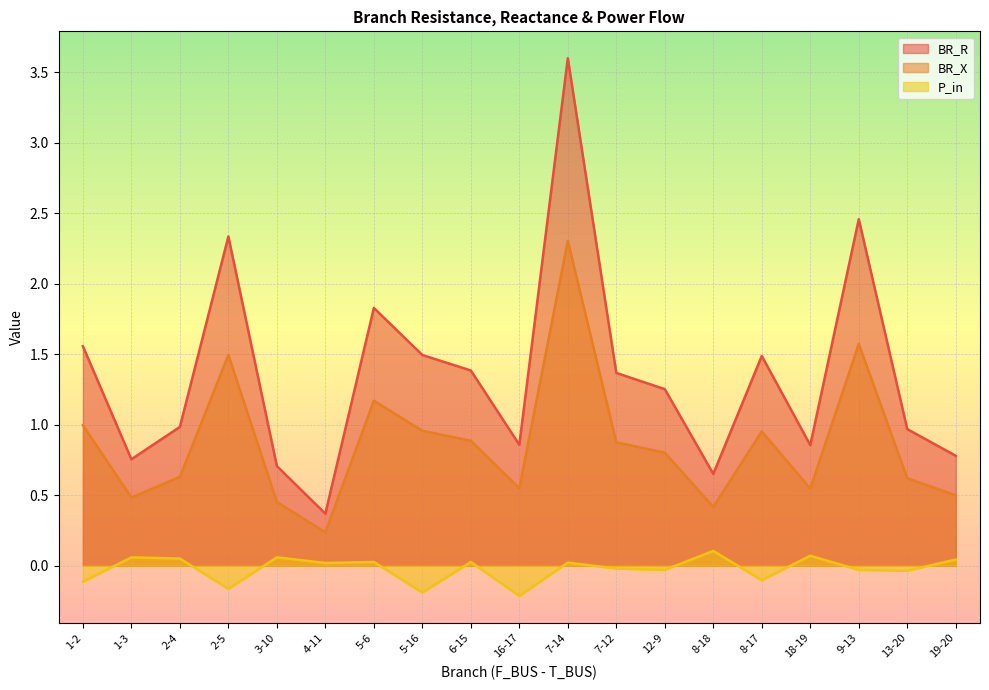

Which category has the highest value in the BR_X series?

7-14